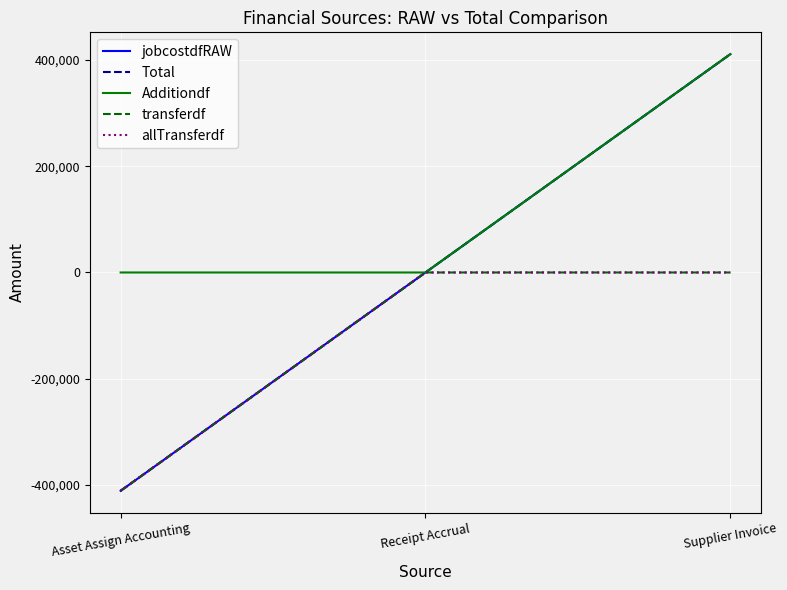

At which category does the chart reach its minimum across all series?

Asset Assign Accounting